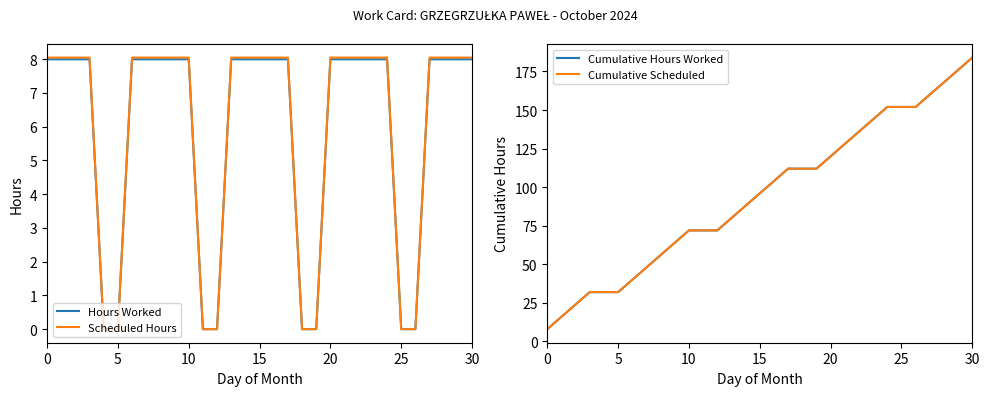

How many categories are shown in the chart?

31